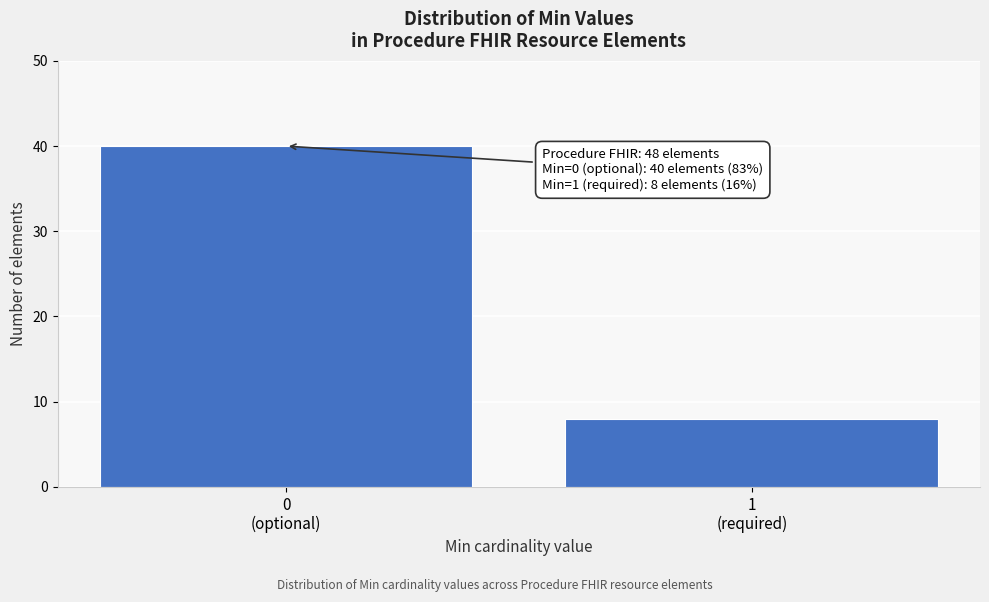

Reading left to right, extract all data points from this chart.

40	8